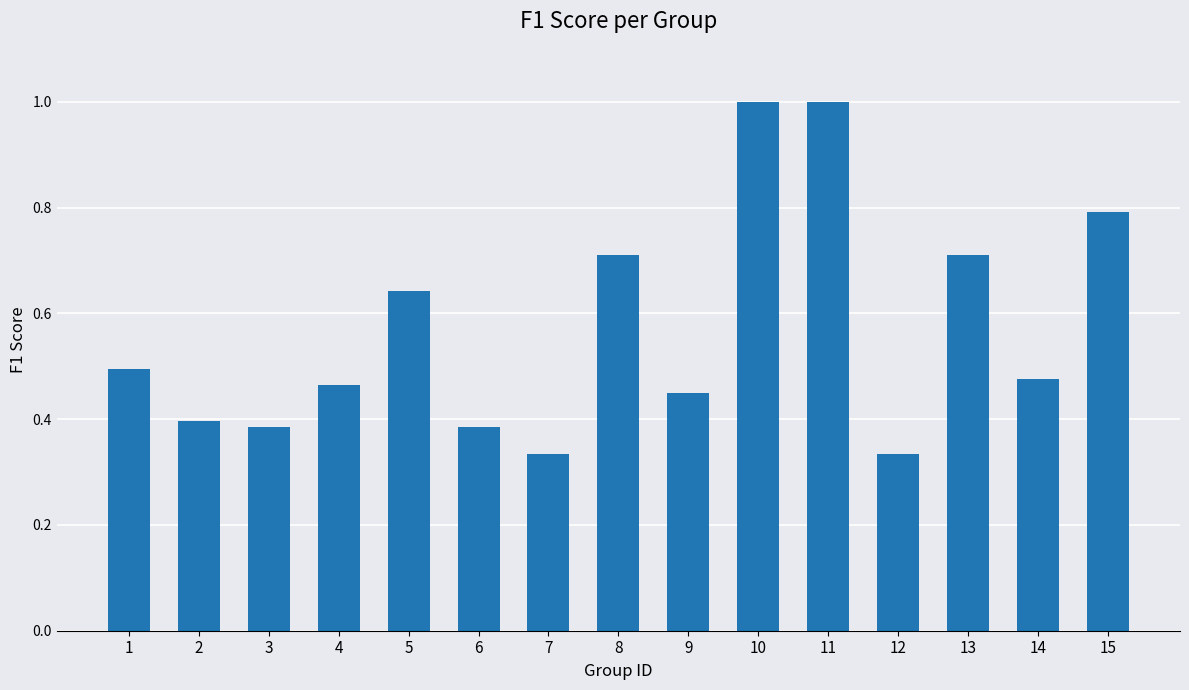

What is the maximum value shown in the chart?

1.0